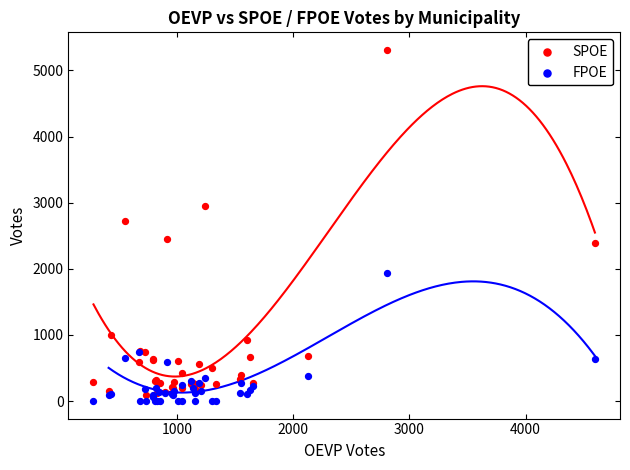

Which series contains the lowest Y value?

FPOE